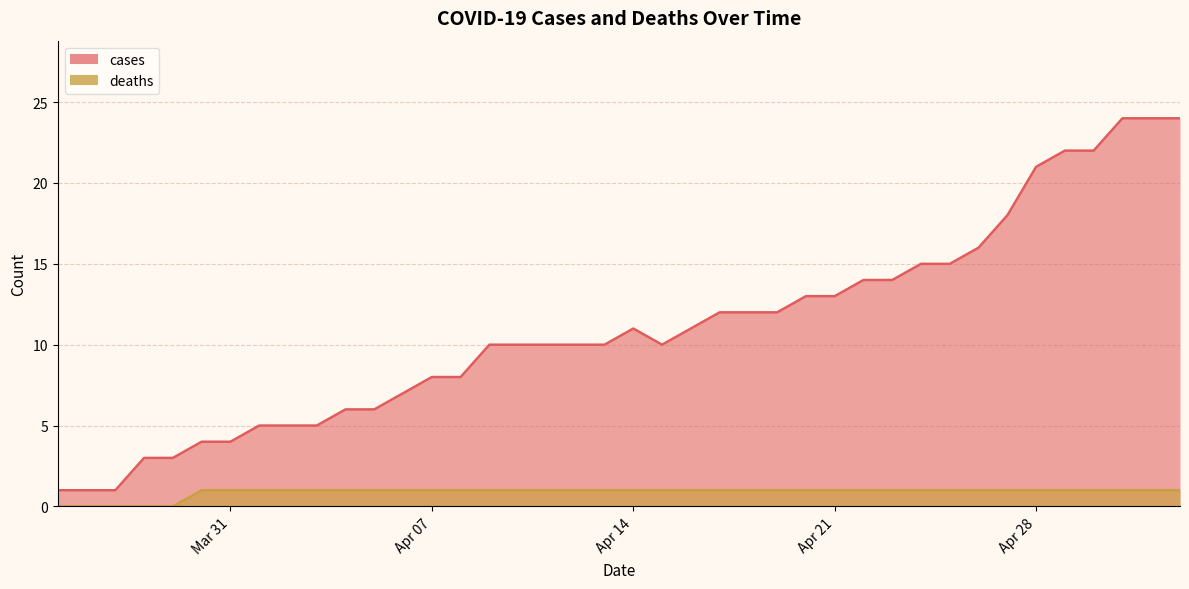

True or false: deaths and cases intersect in this chart.

False